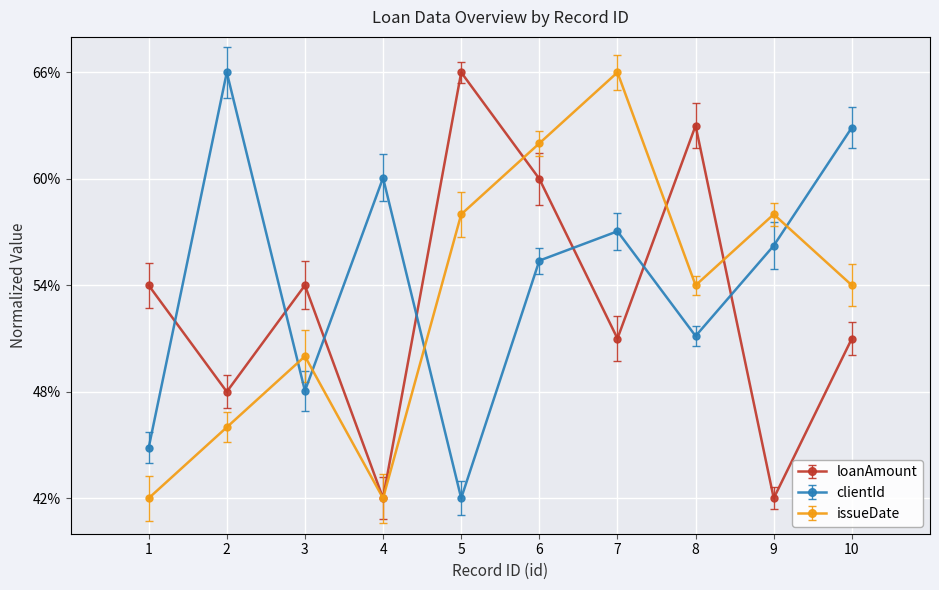

Read the clientId value at 9.

0.6